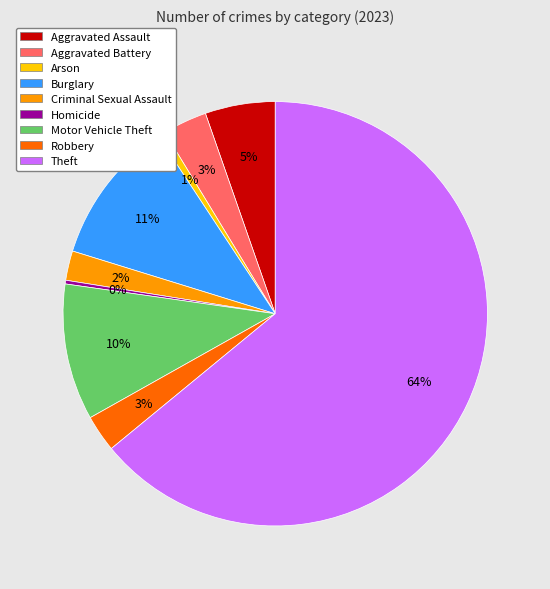

To the nearest percent, what is the average slice percentage?

11%